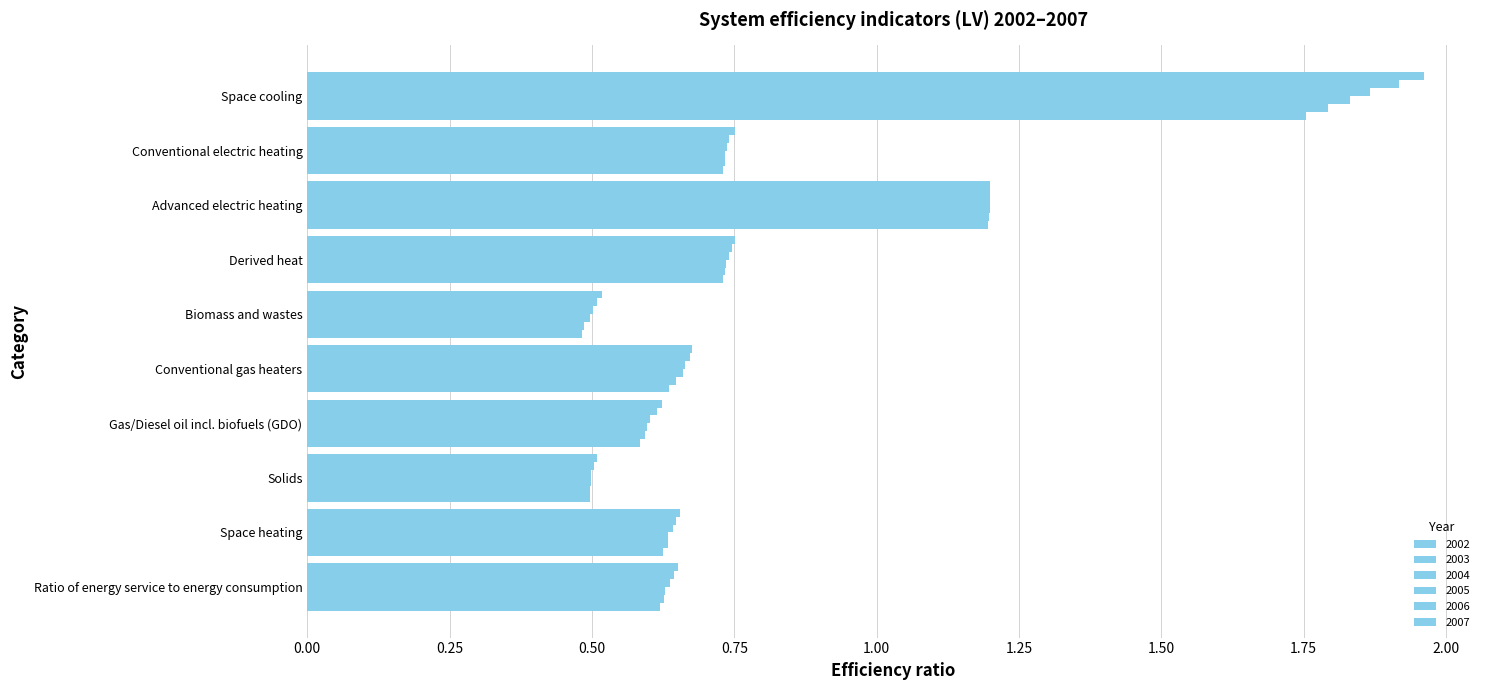

Count the number of data series in this chart.

6